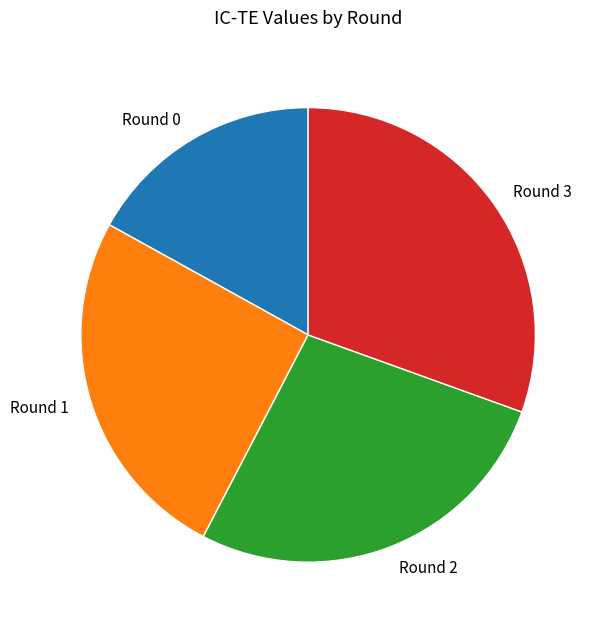

Does Round 2 account for over 50% of the chart?

No